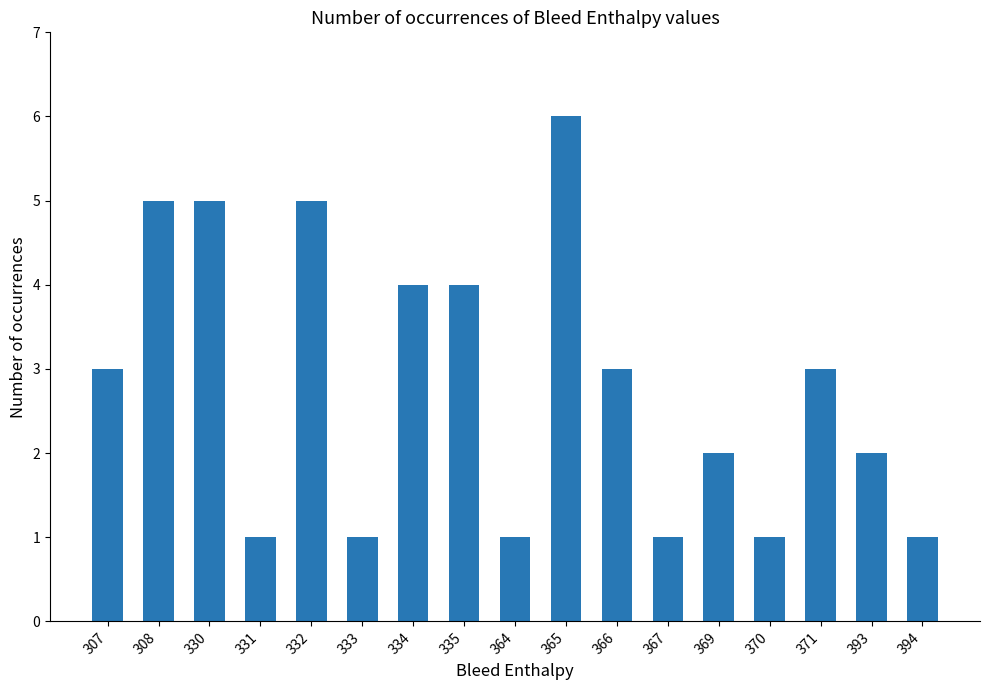

What is the value of the 7th bar from the left?

4